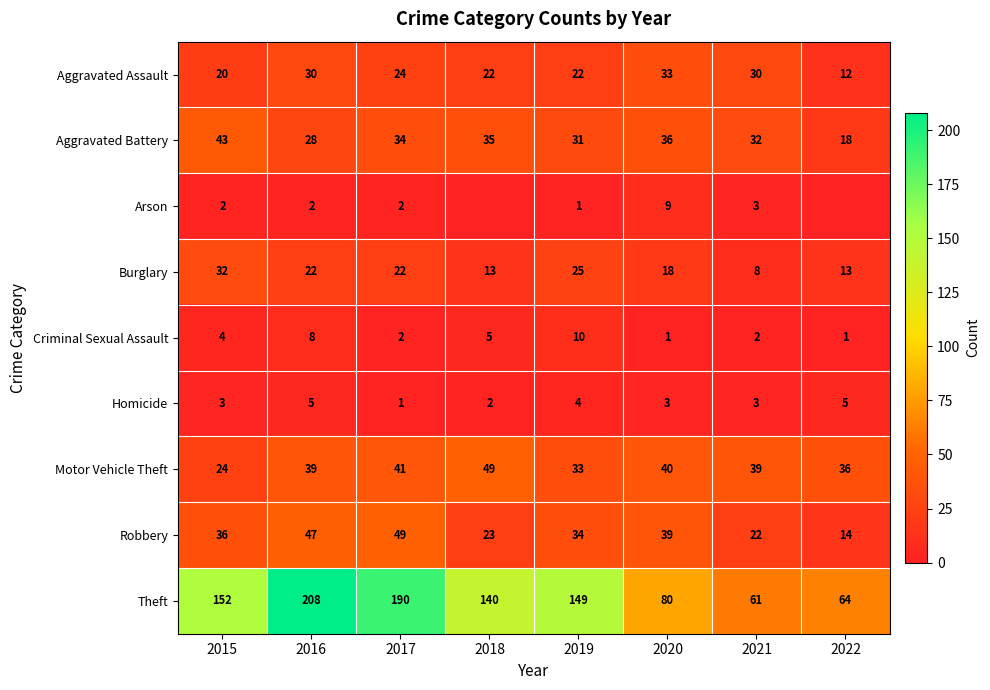

The value of Motor Vehicle Theft at 2019 is 45. True or false?

False